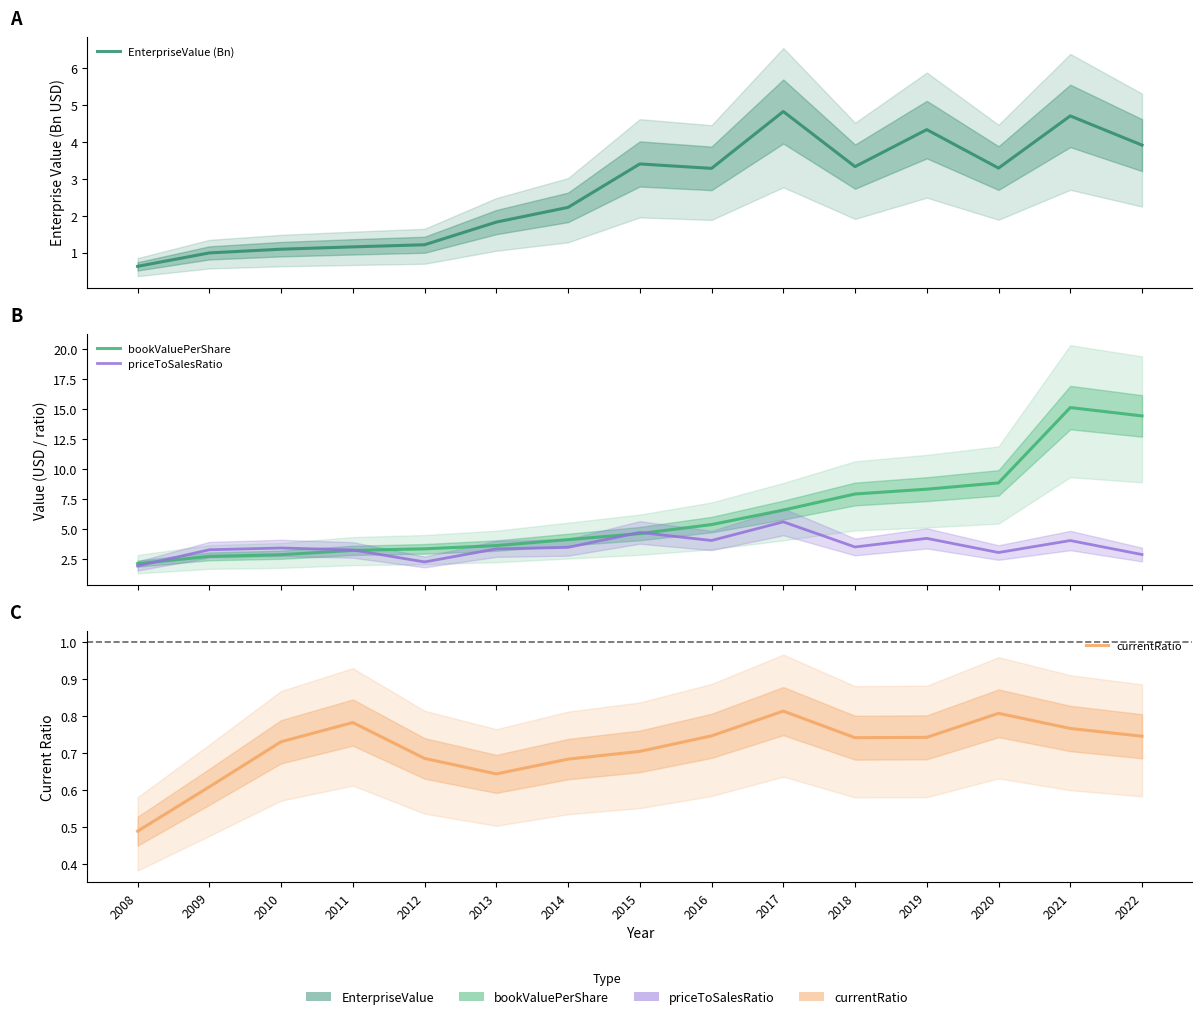

What is the difference between the highest and lowest values at 2015?

4.0